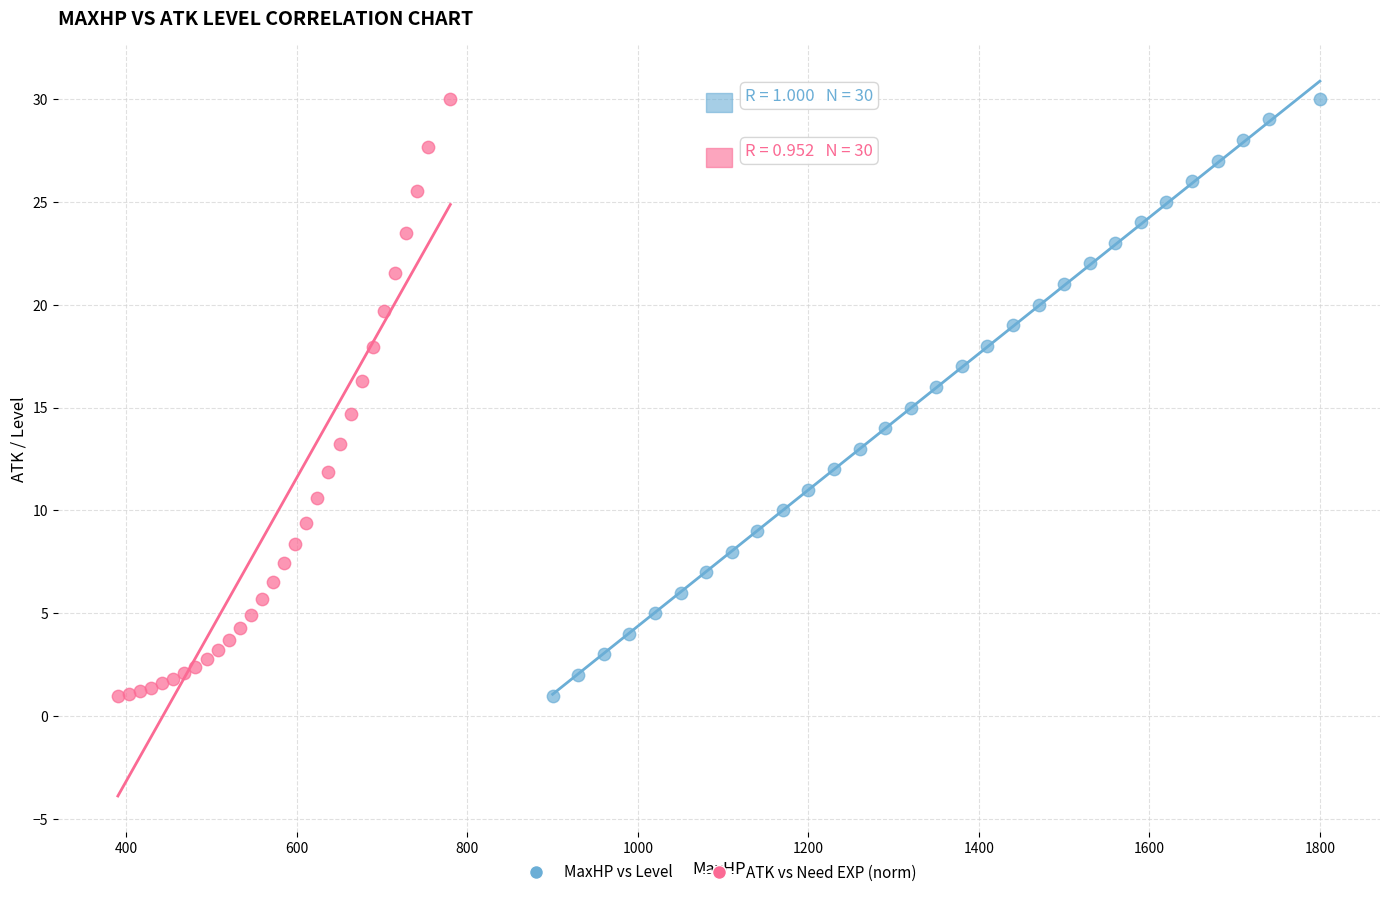

What are all the series names shown in the legend?

MaxHP vs Level, ATK vs Need EXP (norm)